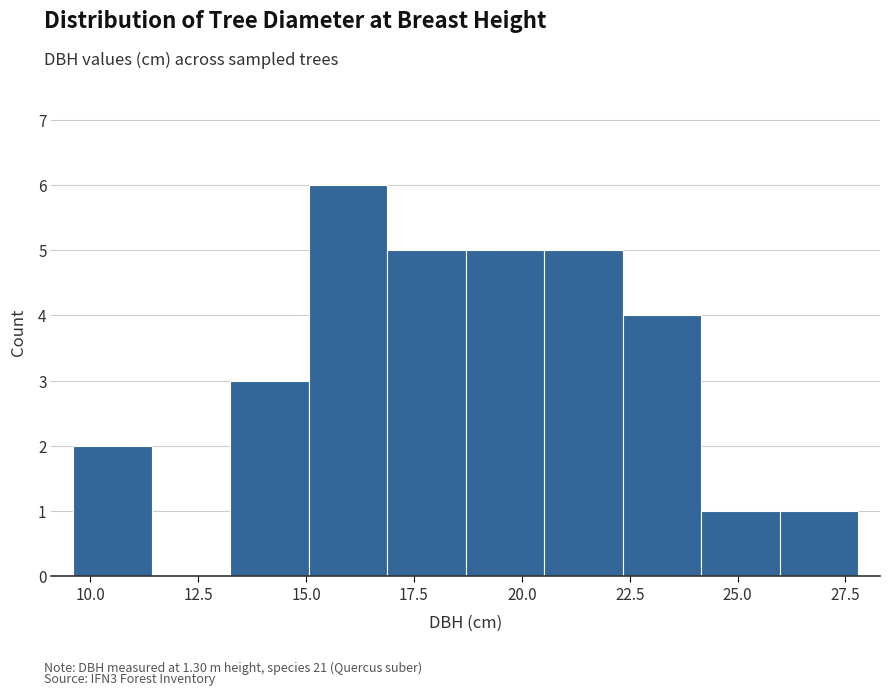

Around what value on the x-axis is the tallest bar? Give the approximate position of its centre, as read against the axis.

16.0